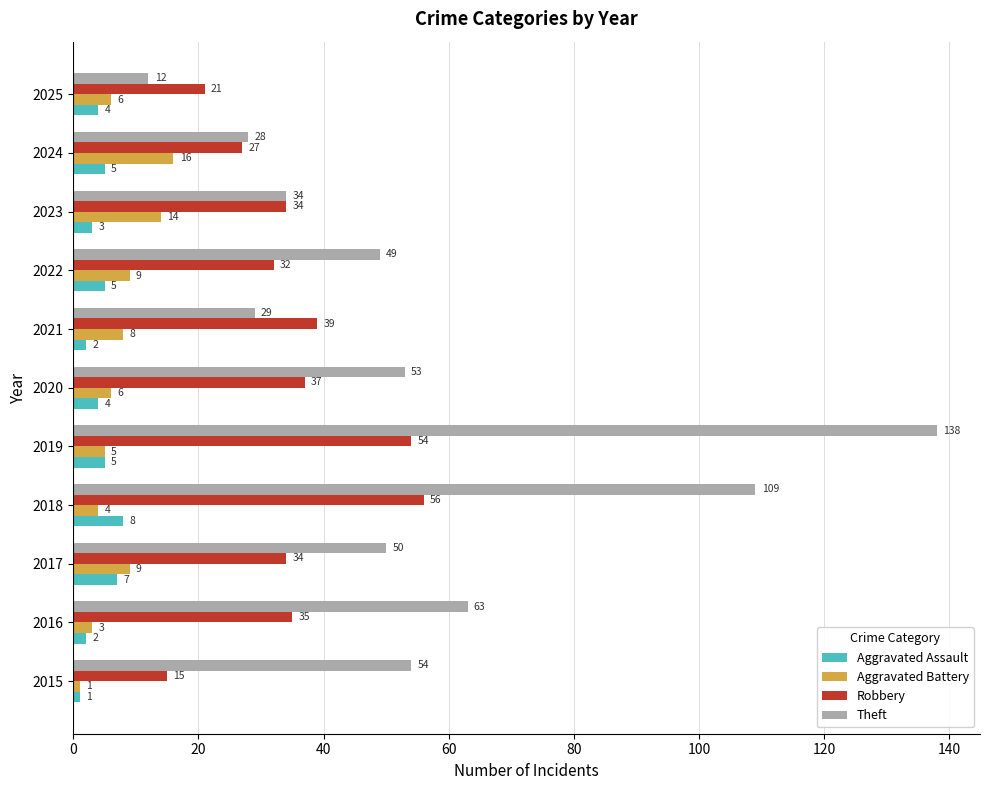

What is the difference between the maximum and second lowest values in the Robbery series?

35